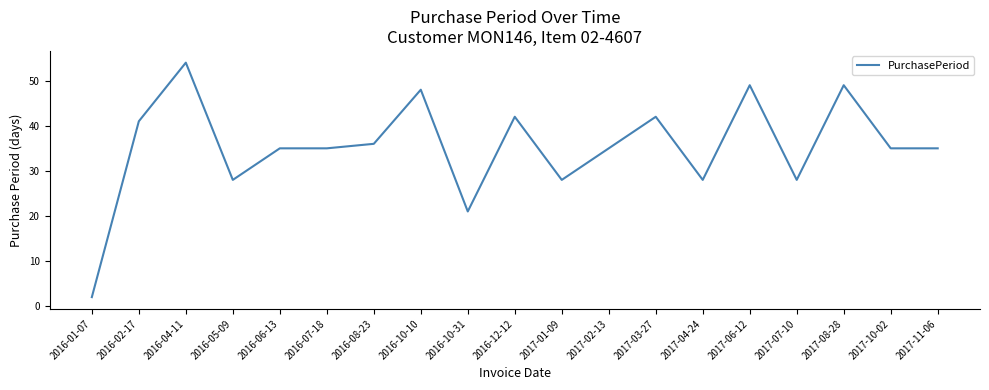

Where does the data first go above 35?

2016-02-17